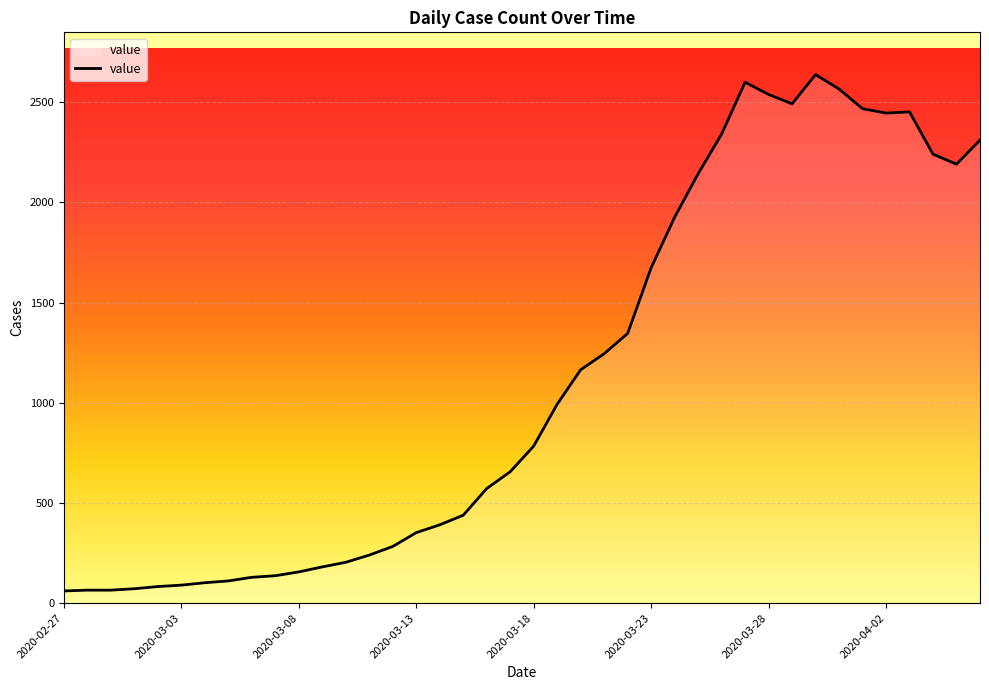

How many distinct data groups are displayed?

1